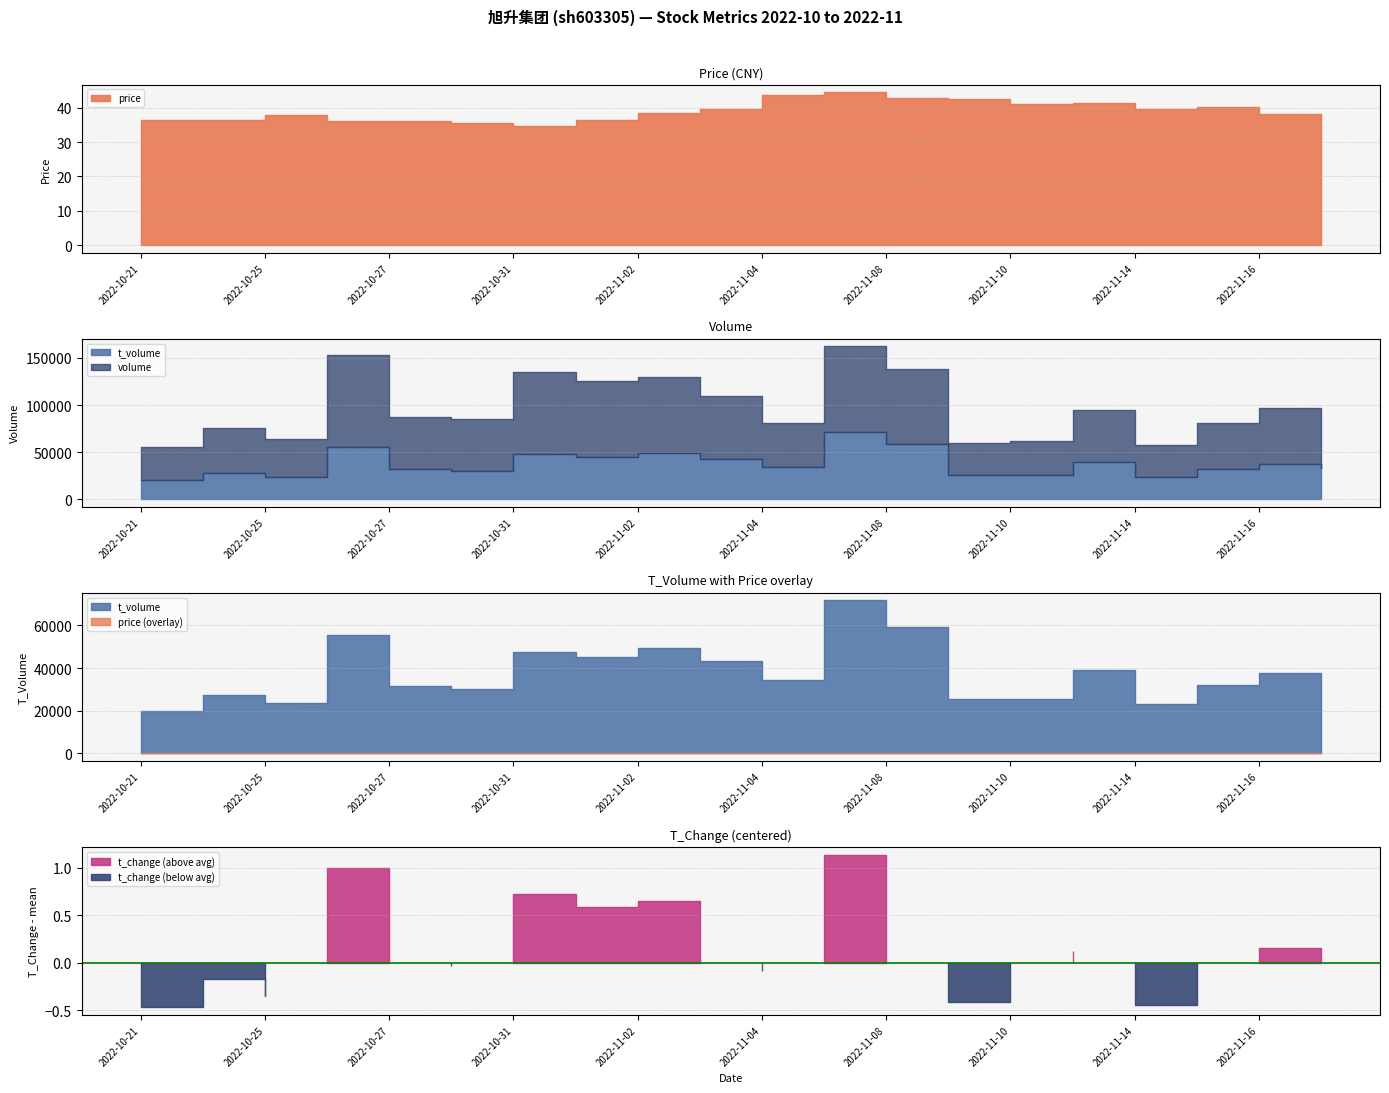

What is the label of the 6th point from the left?

2022-10-28